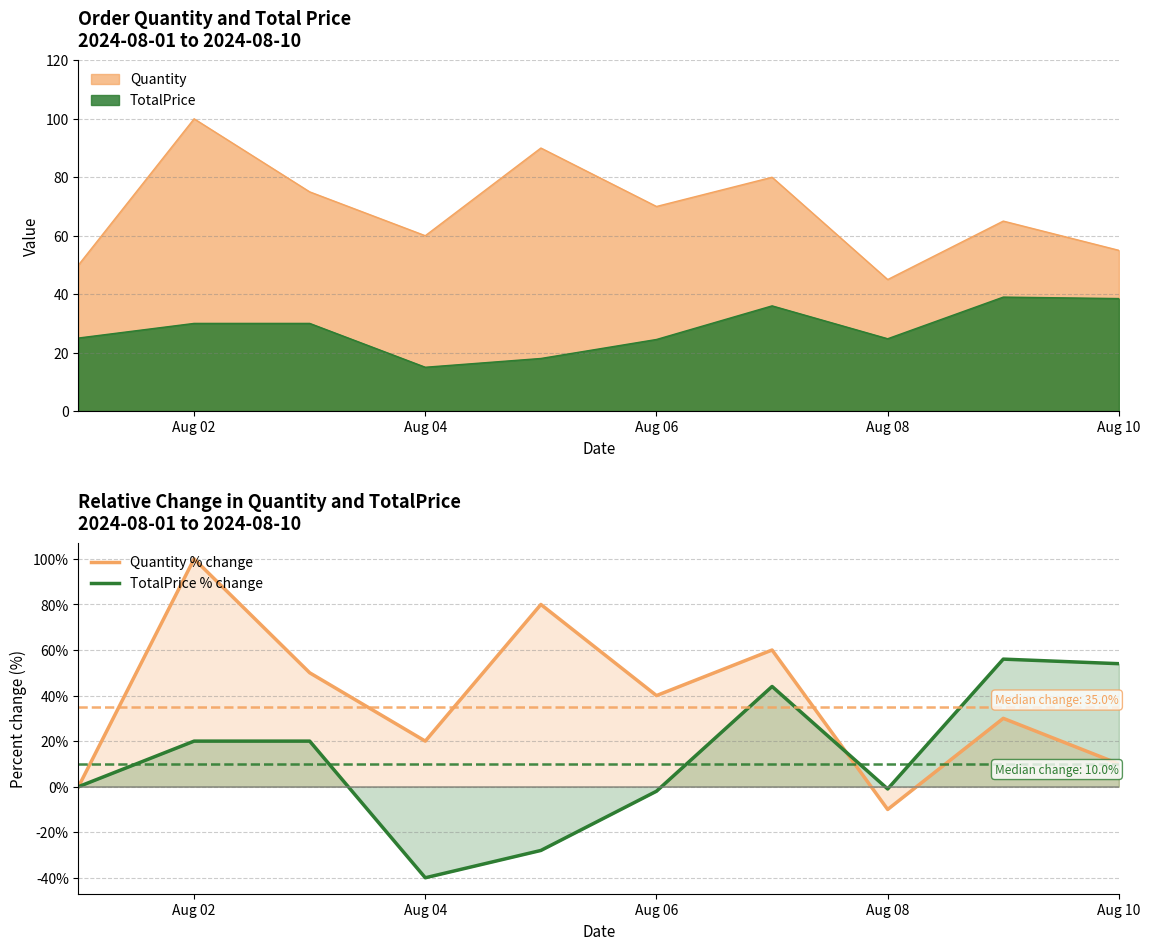

What are all the series names shown in the legend?

Quantity % change, TotalPrice % change